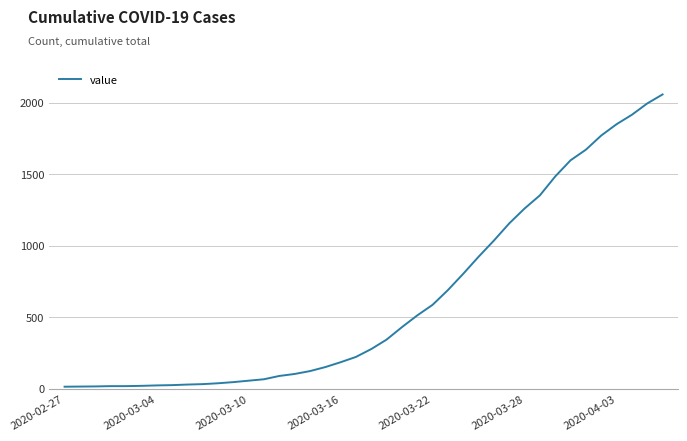

What is the difference between the maximum and minimum values?

2042